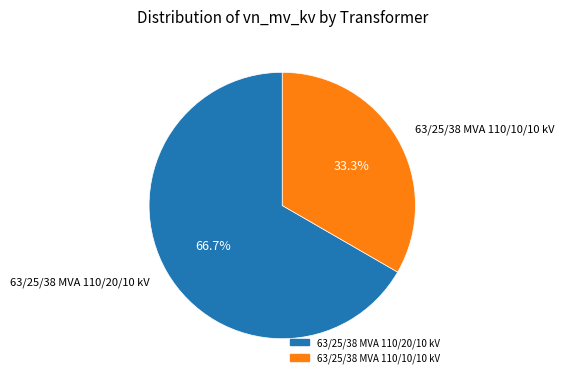

Which category has the smallest portion of the pie?

63/25/38 MVA 110/10/10 kV